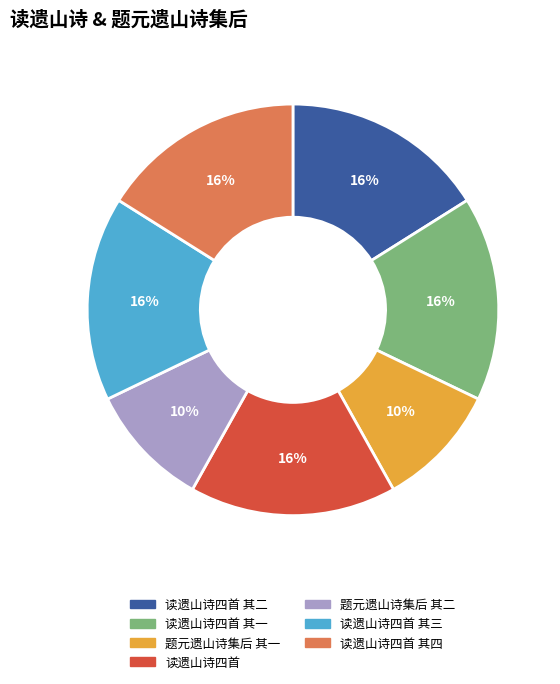

Does any single category account for the majority?

No